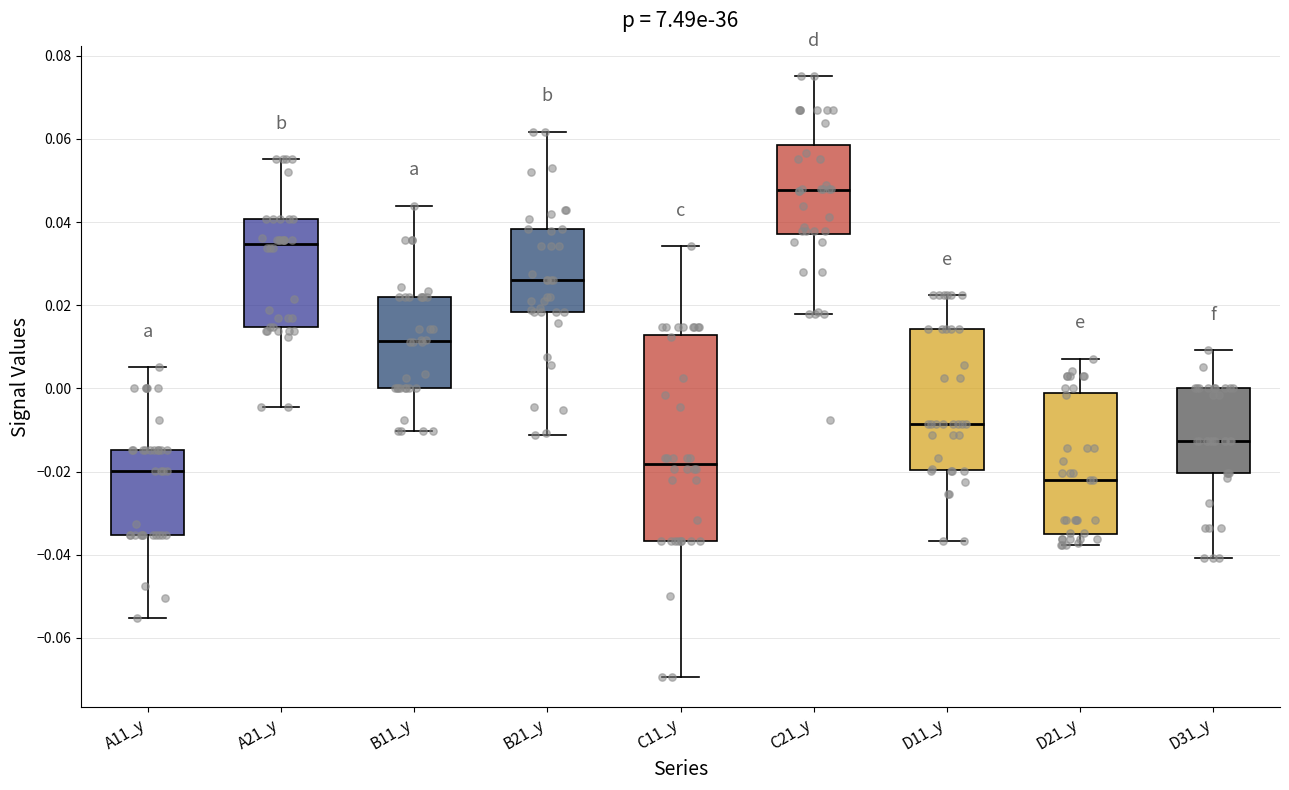

Which box's median line is the lowest?

D21_y